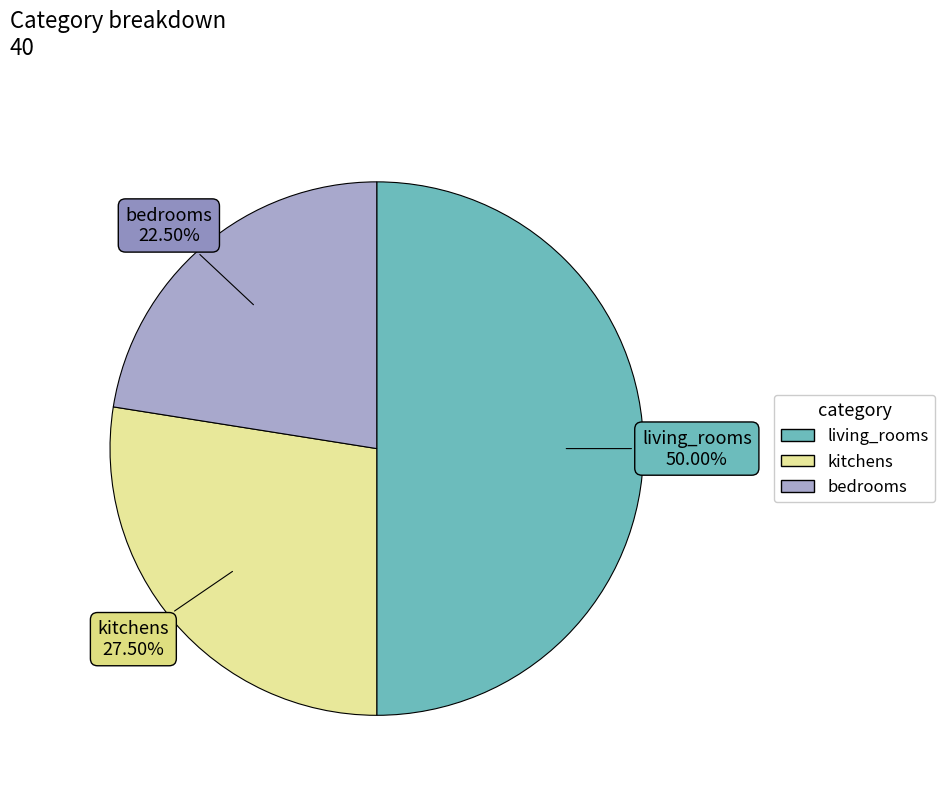

Is it true that living_rooms is 32% of the pie?

False